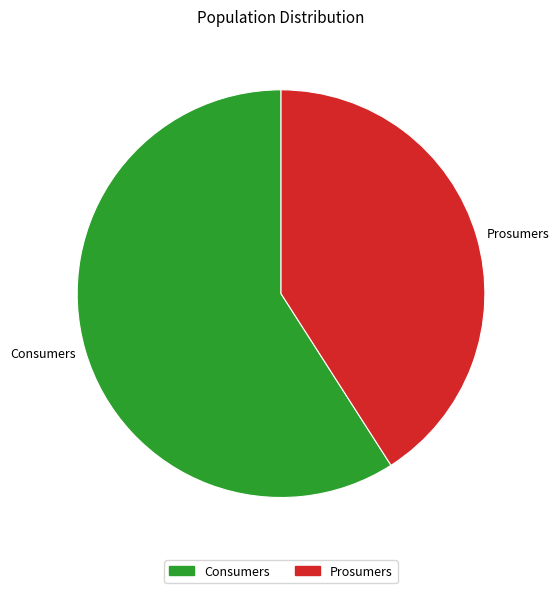

Which slice is the smallest?

Prosumers